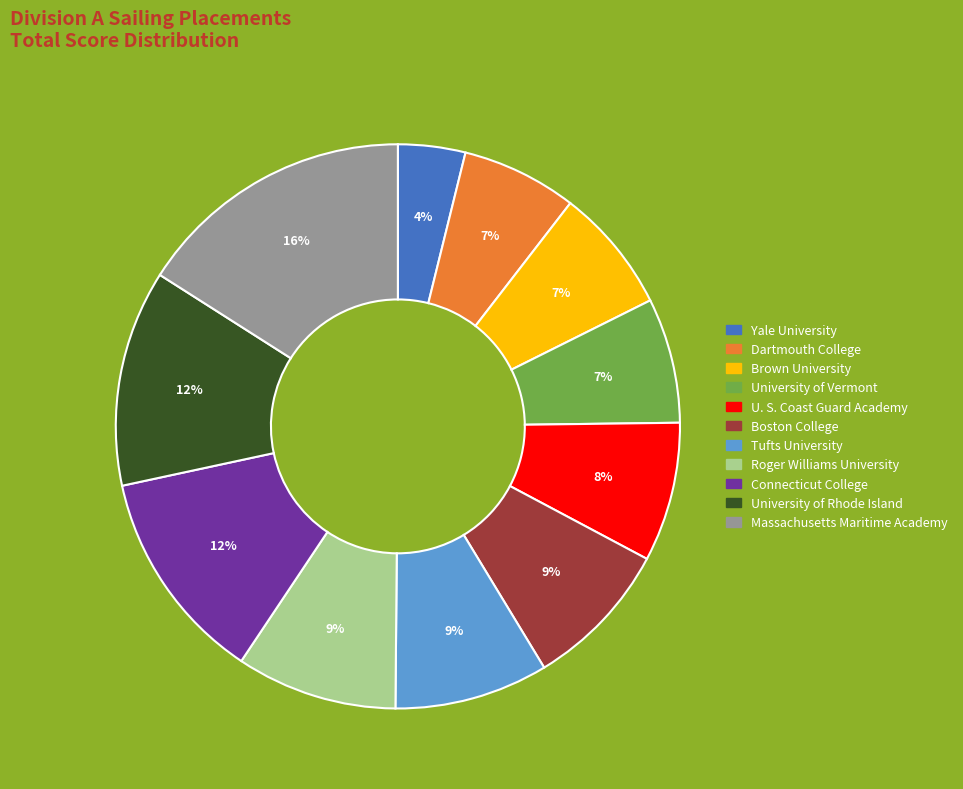

Approximately how many times larger is the value at Yale University compared to U. S. Coast Guard Academy?

0.5